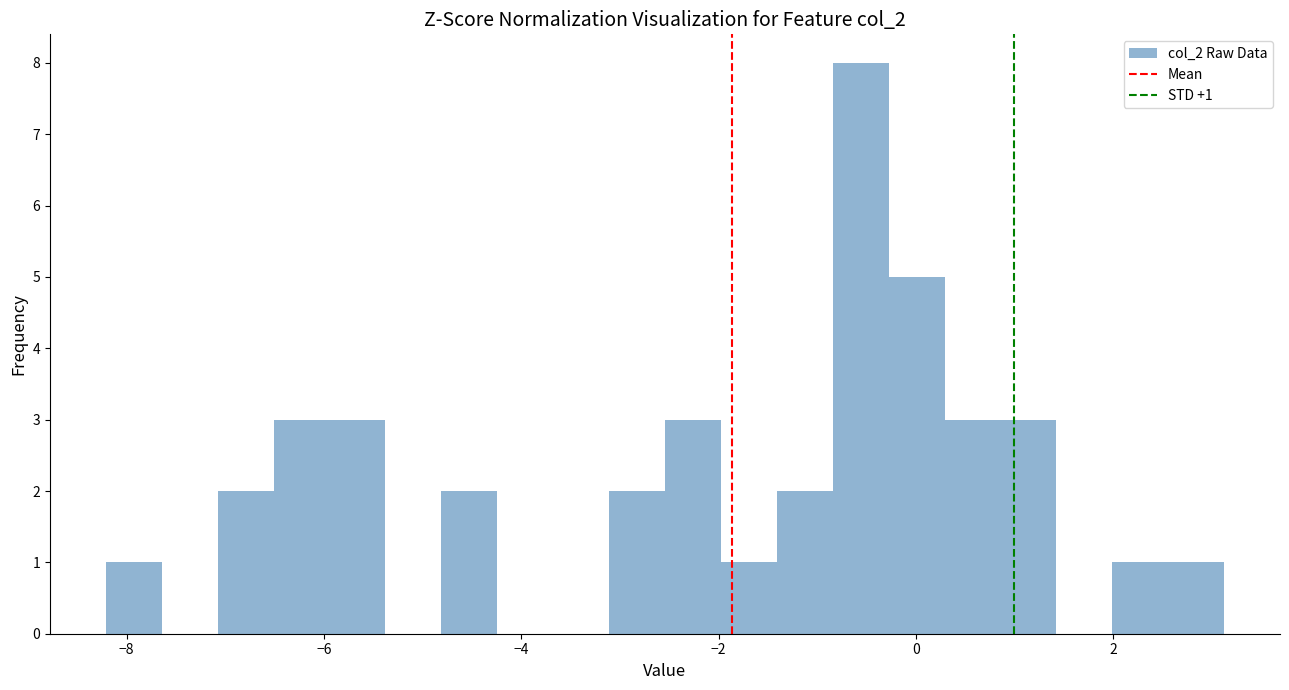

Read against the x-axis, roughly where is the centre of the tallest bar?

-0.6